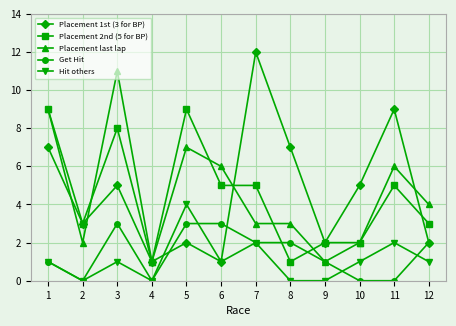

Which series changed the most between 1 and 5?

Placement last lap